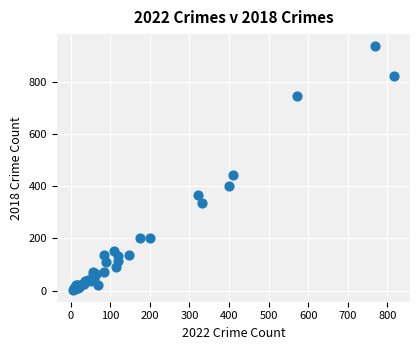

What Y value in the scatter plot is closest to 470?

441